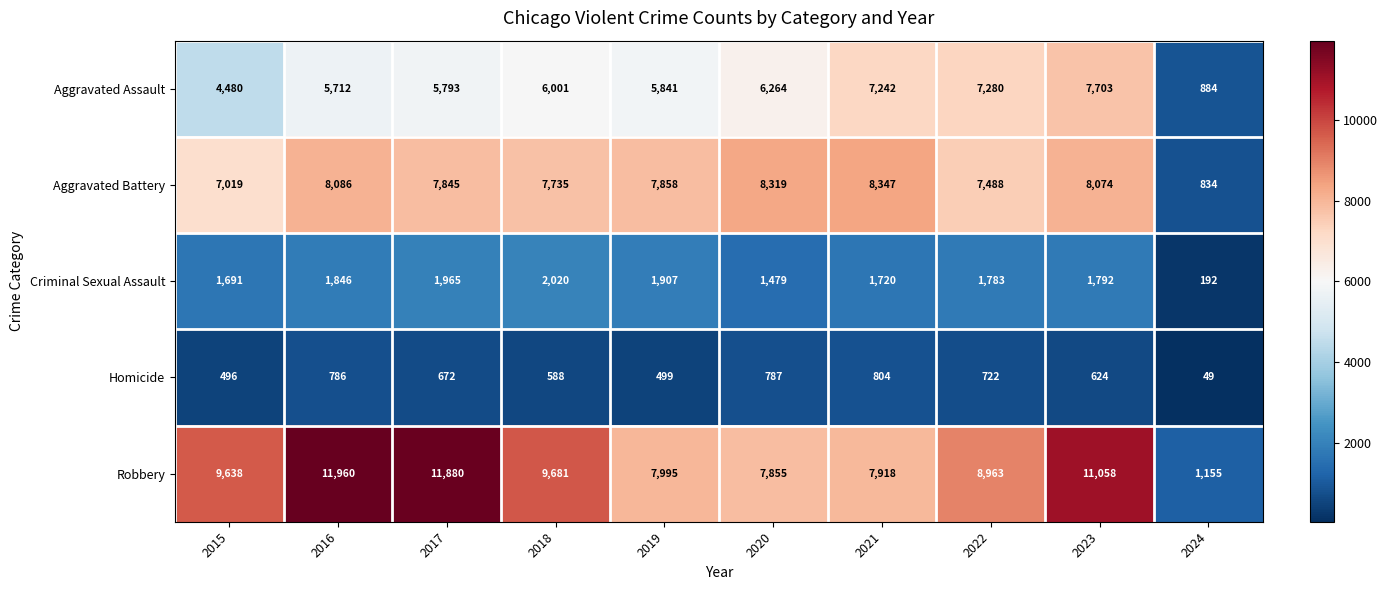

How many distinct data groups are displayed?

5